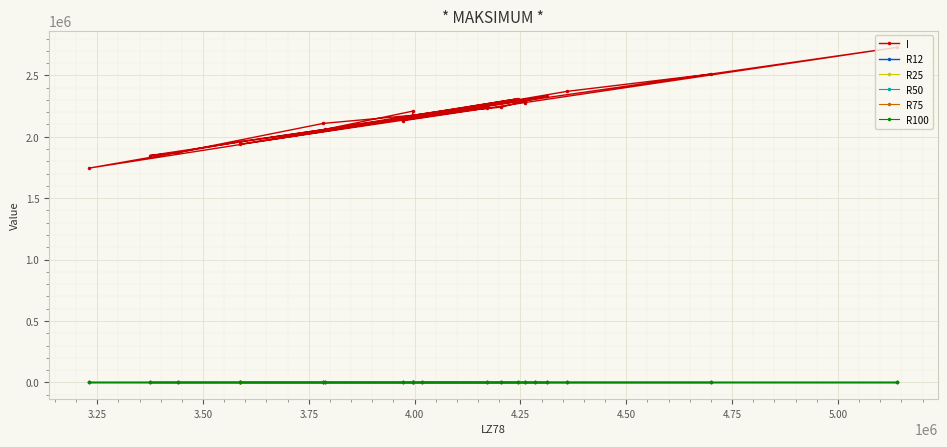

In R50, how many points are lower than both neighbors (excluding endpoints)?

5